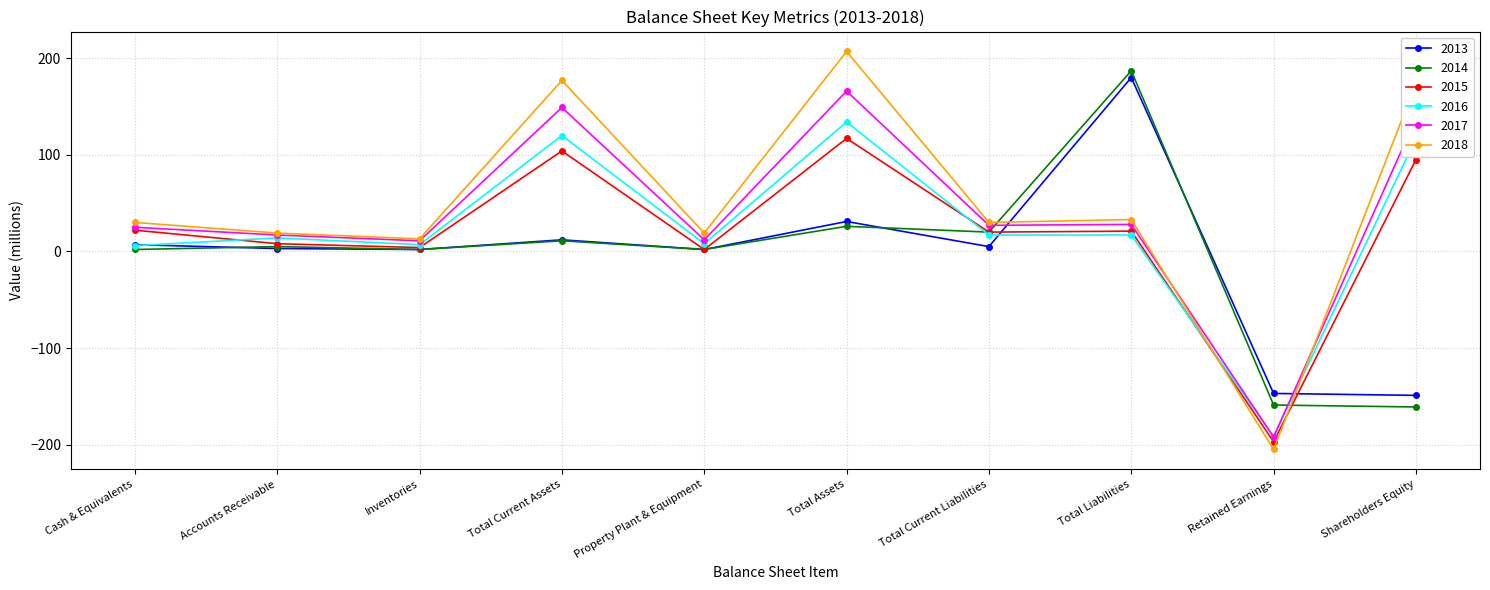

How many lines are shown in the chart?

6